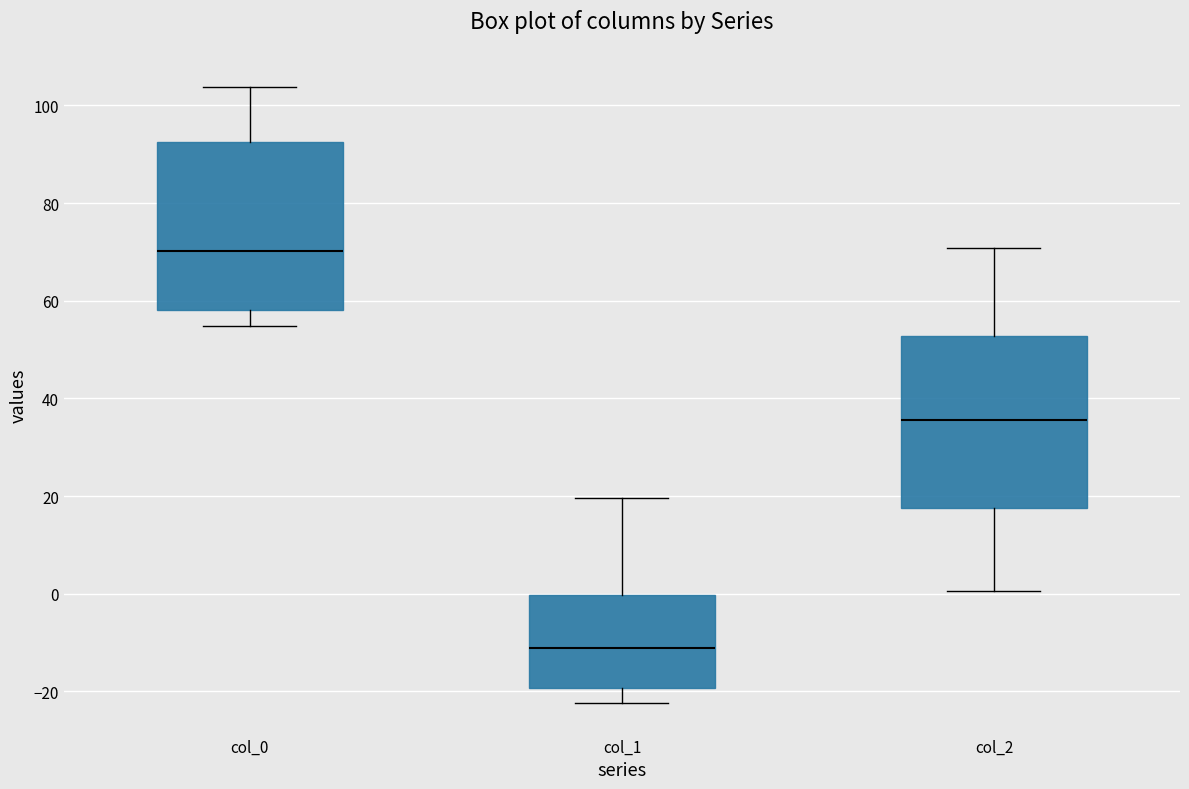

Where does the median line of the box for col_1 sit on the y-axis? The values are not printed on the chart, so give them approximately, as read against the axis.

-12